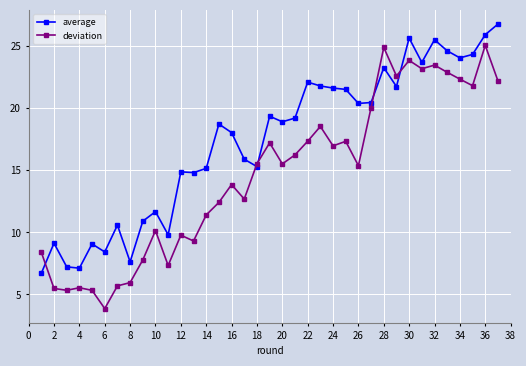

How many data points in deviation are above 15?

20